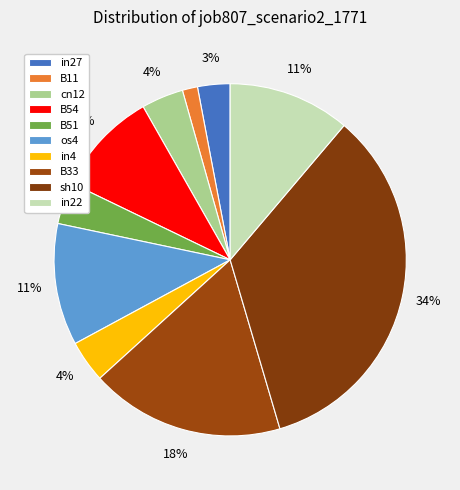

To the nearest percent, what is the difference between the largest and smallest slice percentages?

33%